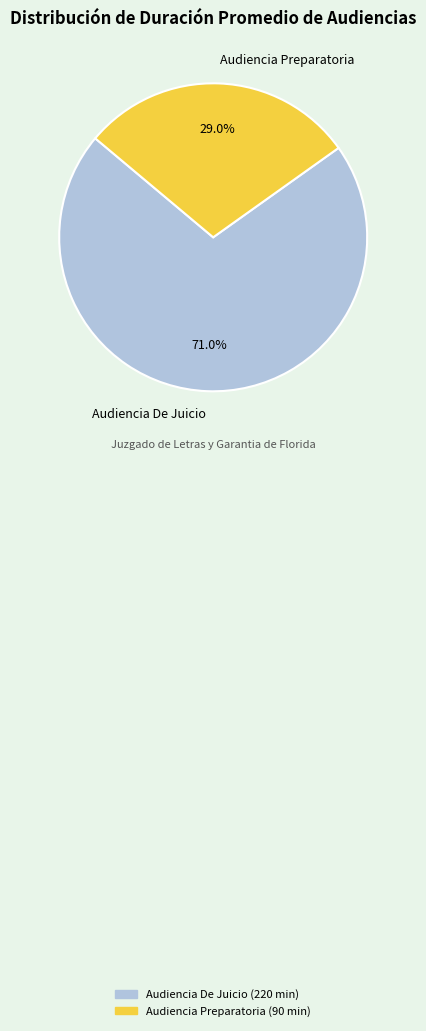

To the nearest percent, what is the difference between the Audiencia De Juicio and Audiencia Preparatoria slice percentages?

42%